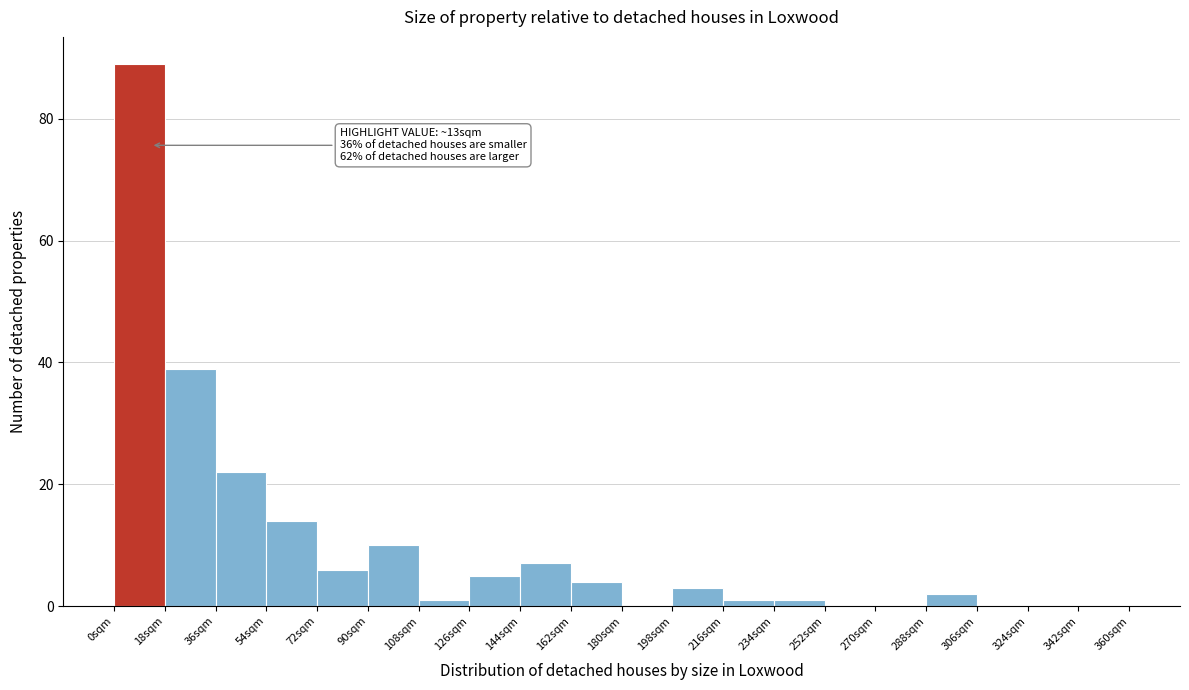

Which range on the x-axis has the tallest bar?

0 to 18